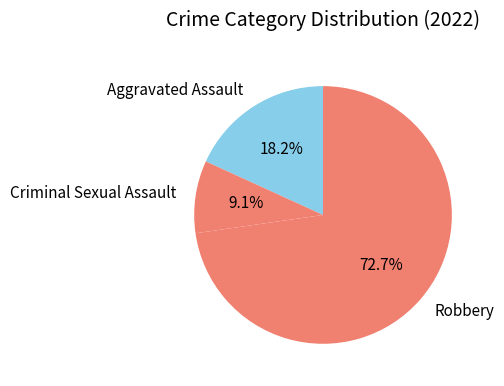

Rank the categories by value from lowest to highest.

Criminal Sexual Assault, Aggravated Assault, Robbery